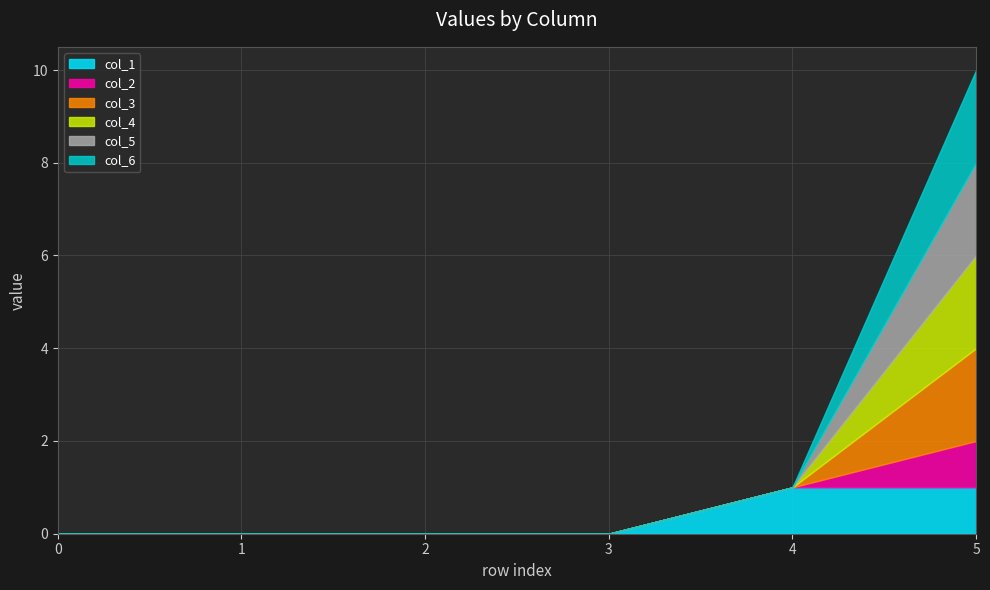

True or false: col_3 has more than 1 interior local peaks.

False